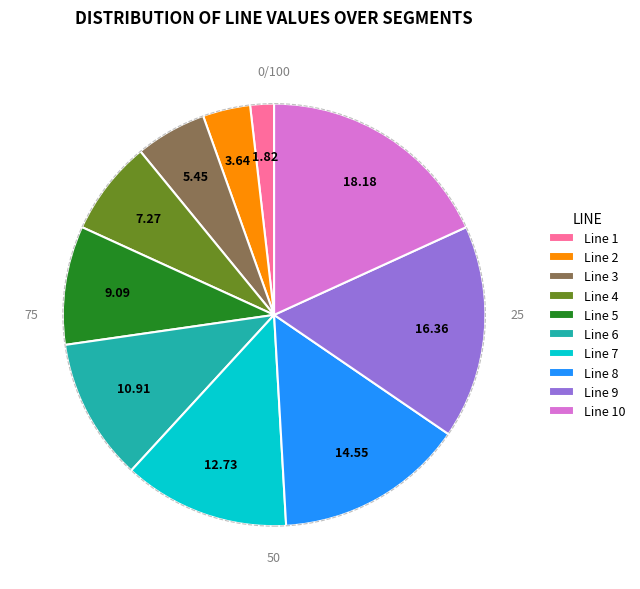

Does Line 6 account for over 50% of the chart?

No